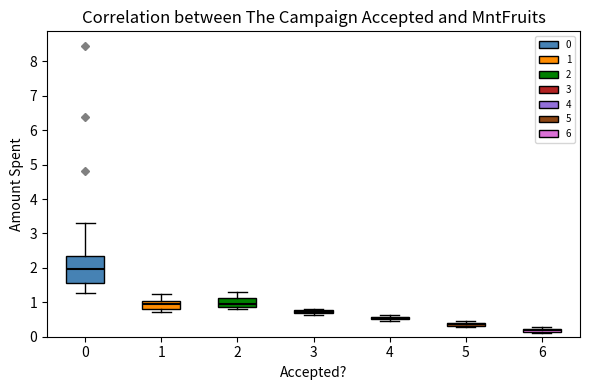

Which box is the tallest, from its lower edge to its upper edge?

0